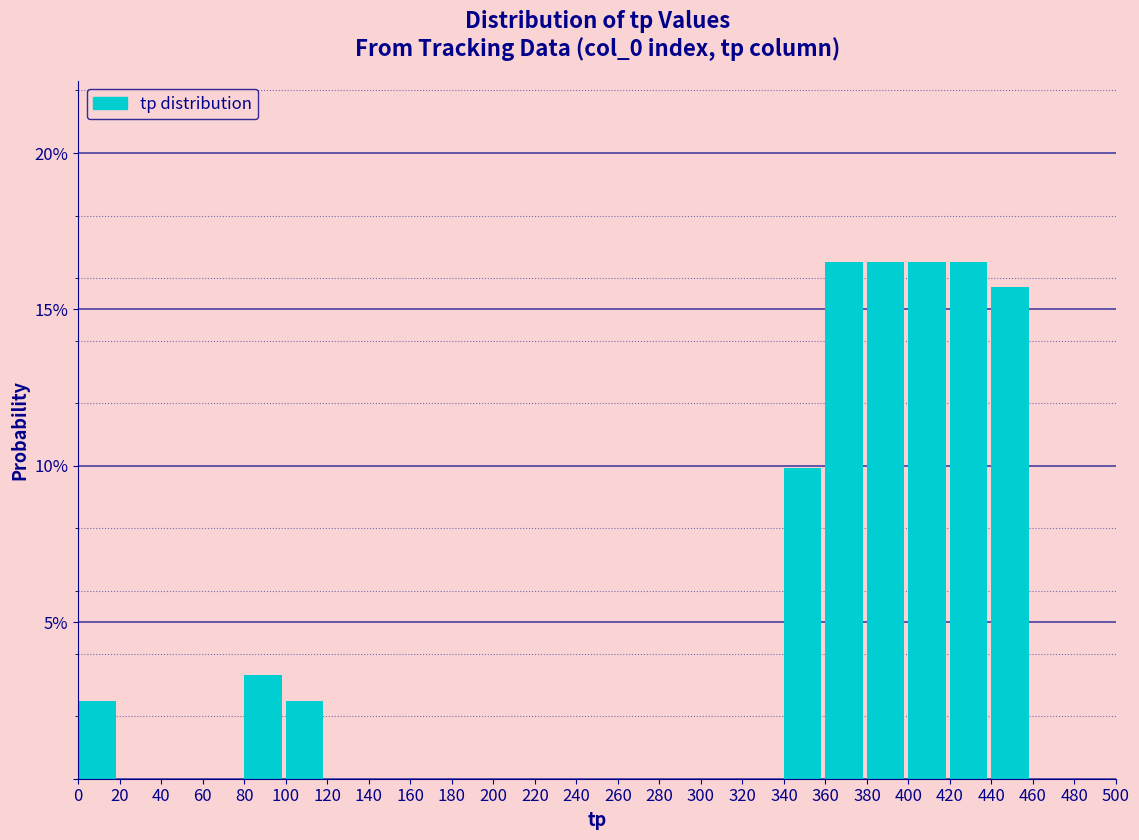

Reading left to right, list every bar in this chart as the range it spans on the x-axis followed by its height. The values are not printed on the chart, so give them approximately, as read against the axis.

0 to 20: 2.5
20 to 40: 0
40 to 60: 0
60 to 80: 0
80 to 100: 3.5
100 to 120: 2.5
120 to 140: 0
140 to 160: 0
160 to 180: 0
180 to 200: 0
200 to 220: 0
220 to 240: 0
240 to 260: 0
260 to 280: 0
280 to 300: 0
300 to 320: 0
320 to 340: 0
340 to 360: 10.0
360 to 380: 16.5
380 to 400: 16.5
400 to 420: 16.5
420 to 440: 16.5
440 to 460: 15.5